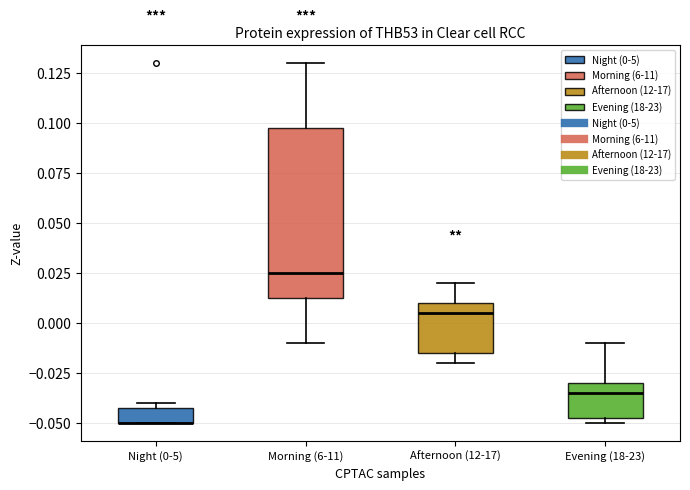

Reading left to right, read every box against the y-axis: the position of its median line, the range the box covers, and the ends of its whiskers. The values are not printed on the chart, so give them approximately, as read against the axis.

Night (0-5): median -0.050 (drawn on the box's lower edge), box -0.050 to -0.040, whiskers -0.050 to -0.040 (just above the box's upper edge)
Morning (6-11): median 0.025, box 0.015 to 0.100, whiskers -0.010 to 0.130
Afternoon (12-17): median 0.005, box -0.015 to 0.010, whiskers -0.020 to 0.020
Evening (18-23): median -0.035, box -0.045 to -0.030, whiskers -0.050 to -0.010